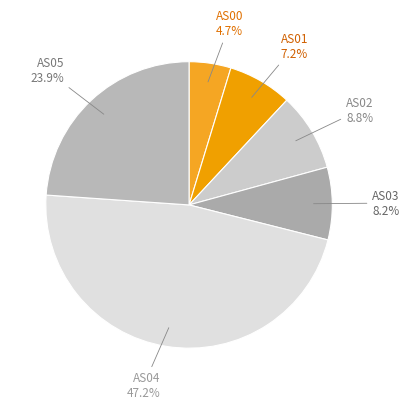

Does any single category account for the majority?

No